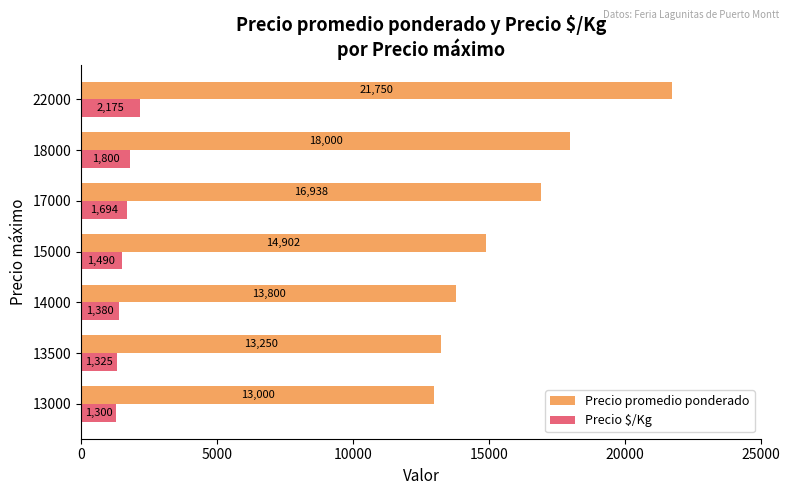

Rank the series by their maximum value, from highest to lowest.

Precio promedio ponderado, Precio $/Kg